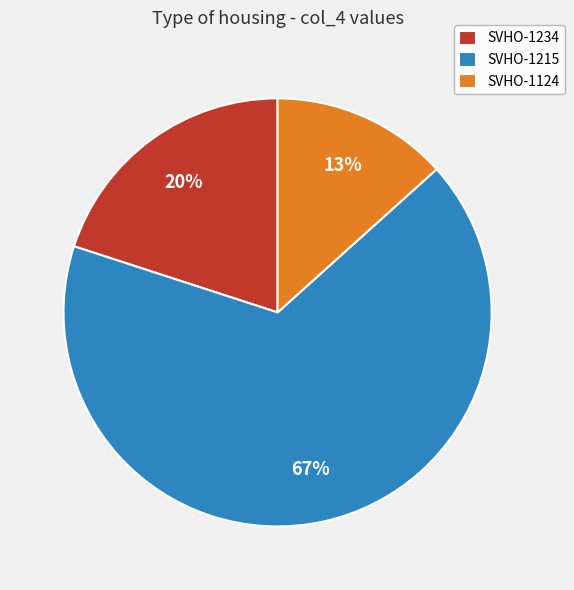

Rank the categories by value from highest to lowest.

SVHO-1215, SVHO-1234, SVHO-1124